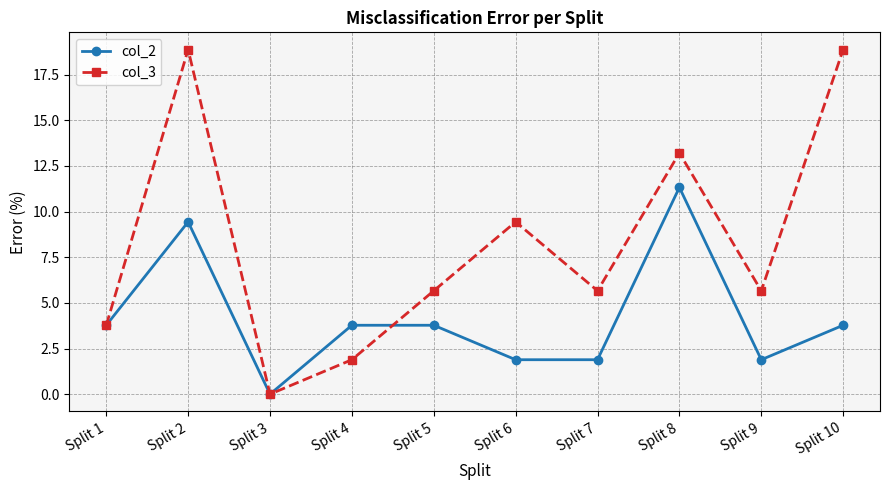

What value does the col_3 series have at Split 7?

5.7